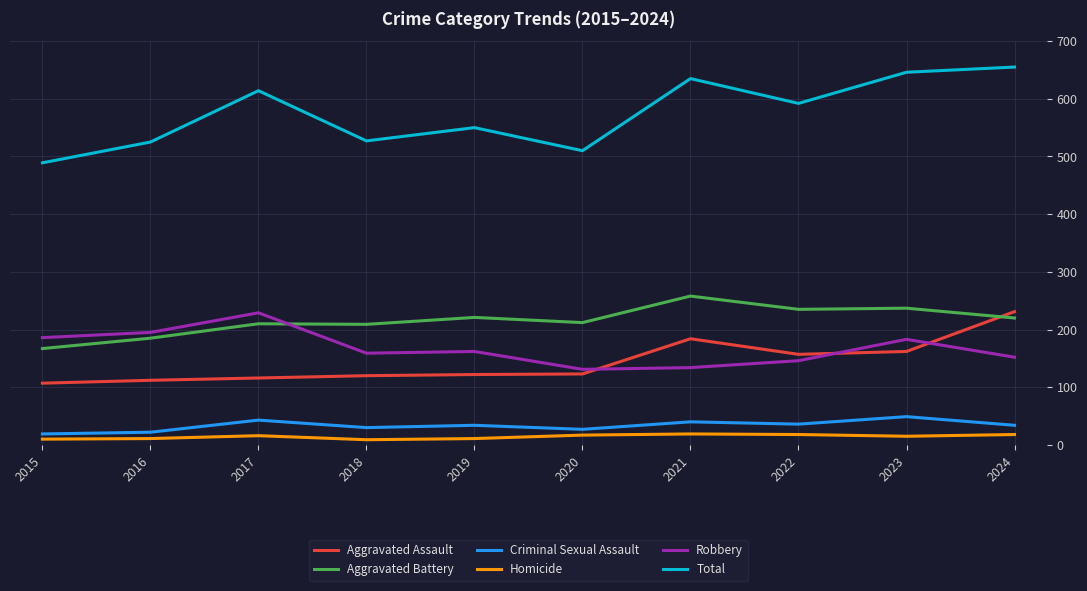

True or false: Homicide has a value of 11 at 2019.

True